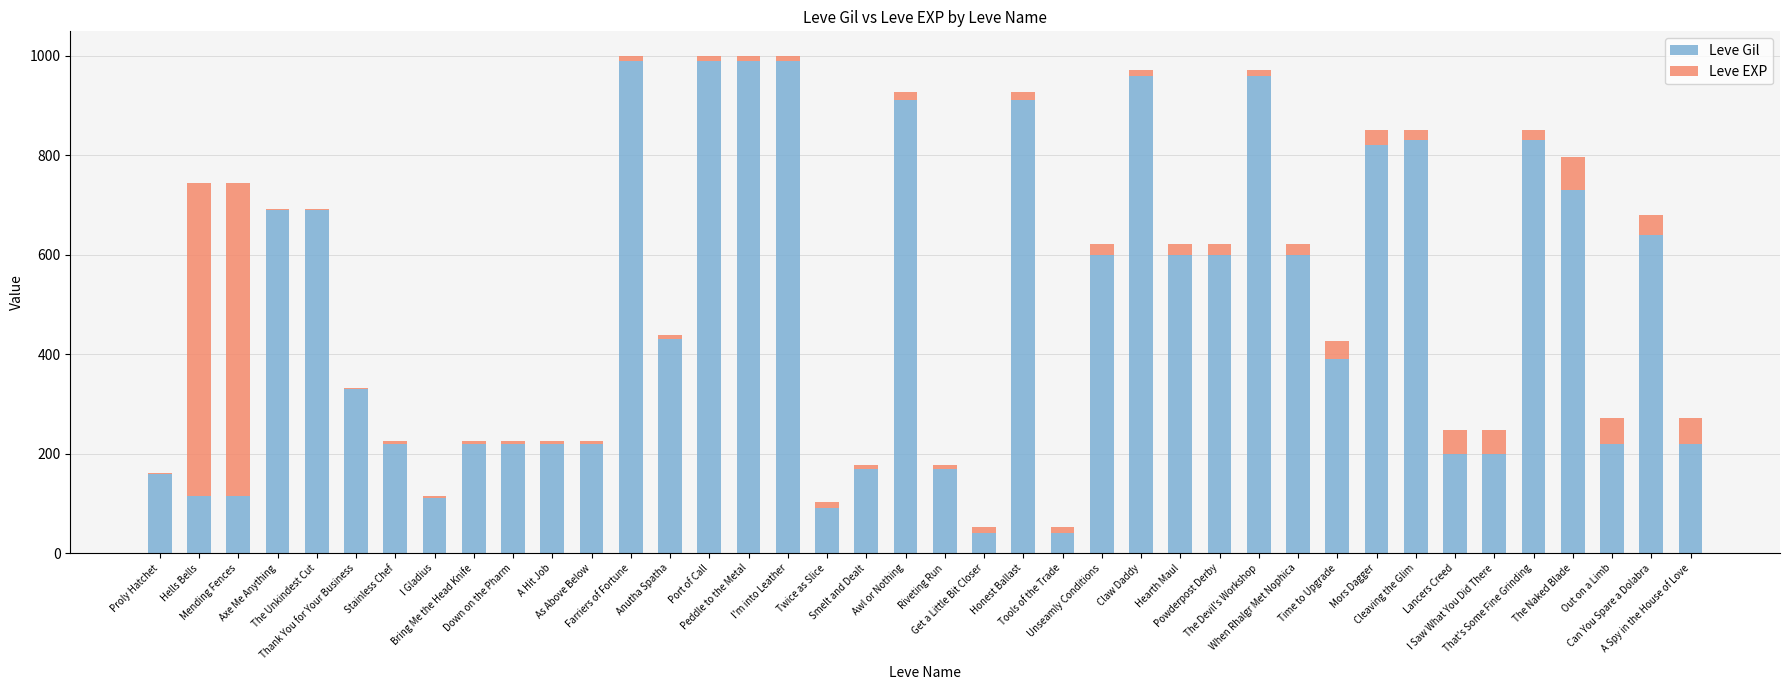

What is the sum of all Leve Gil values?

19429